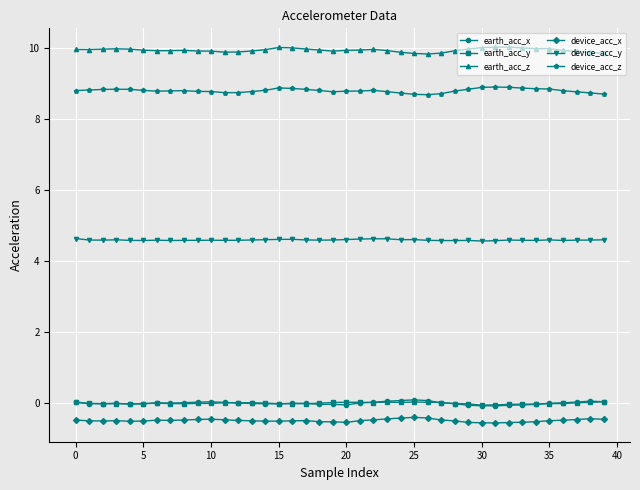

In earth_acc_z, how many points are lower than both neighbors (excluding endpoints)?

5